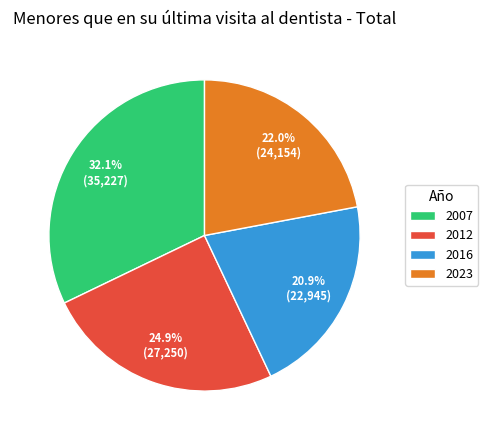

To the nearest percent, what is the average slice percentage?

25%